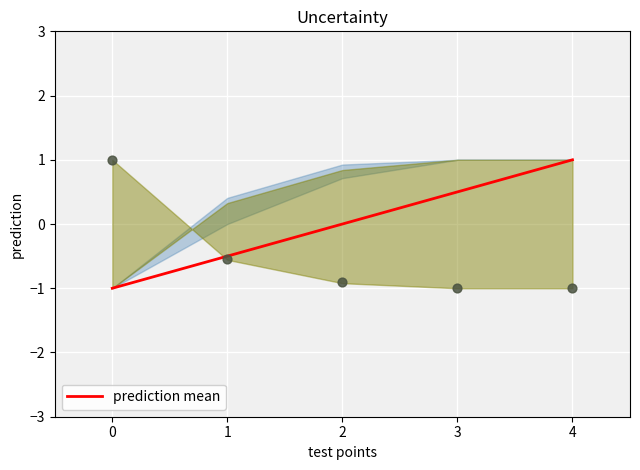

Between 0 and 1, which is larger?

1